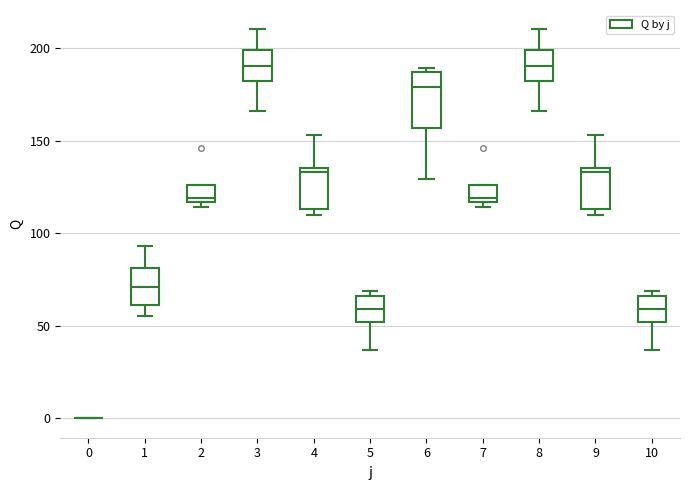

Which box is the tallest, from its lower edge to its upper edge?

6